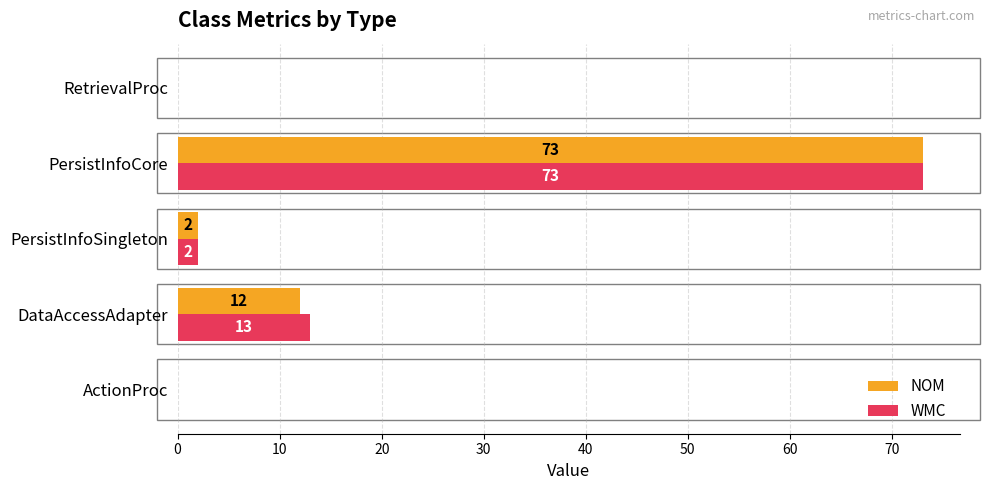

What is the total value across all series at PersistInfoCore?

146